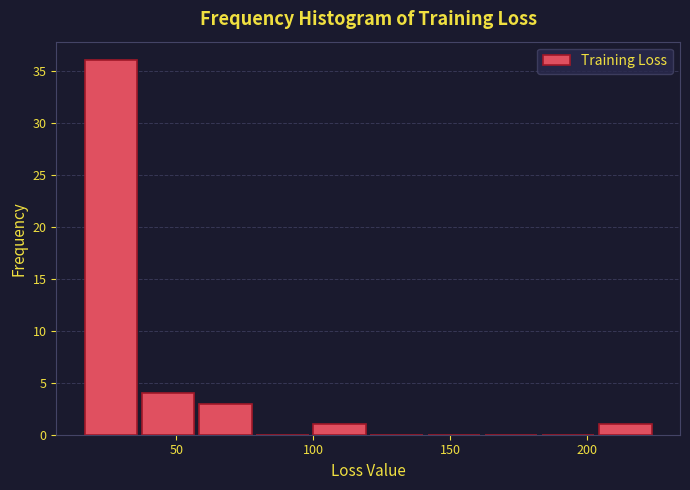

Reading left to right, list every bar in this chart as the range it spans on the x-axis followed by its height. Neither the bar edges nor the heights are printed on the chart, so give them approximately, as read against the axes.

15 to 35: 36
35 to 60: 4
60 to 80: 3
80 to 100: 0
100 to 120: 1
120 to 140: 0
140 to 165: 0
165 to 185: 0
185 to 205: 0
205 to 225: 1